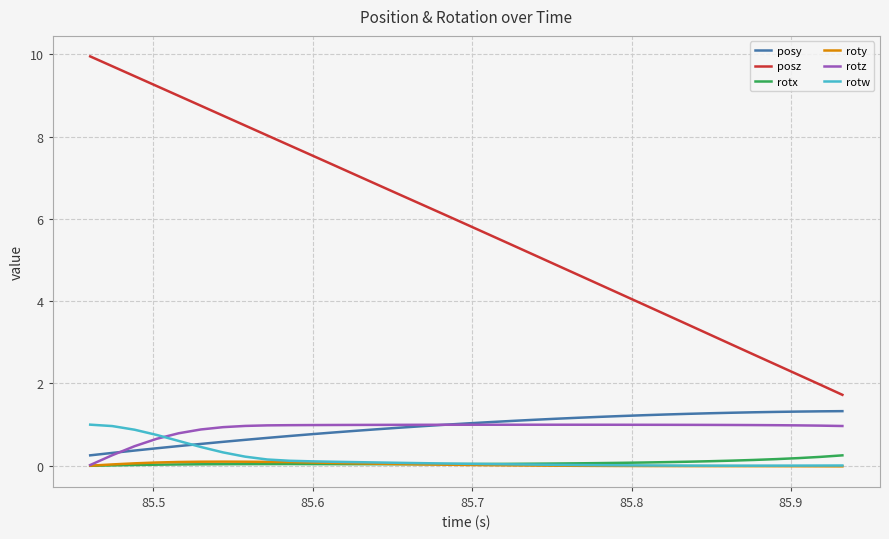

Which series has the largest total across all categories?

posz